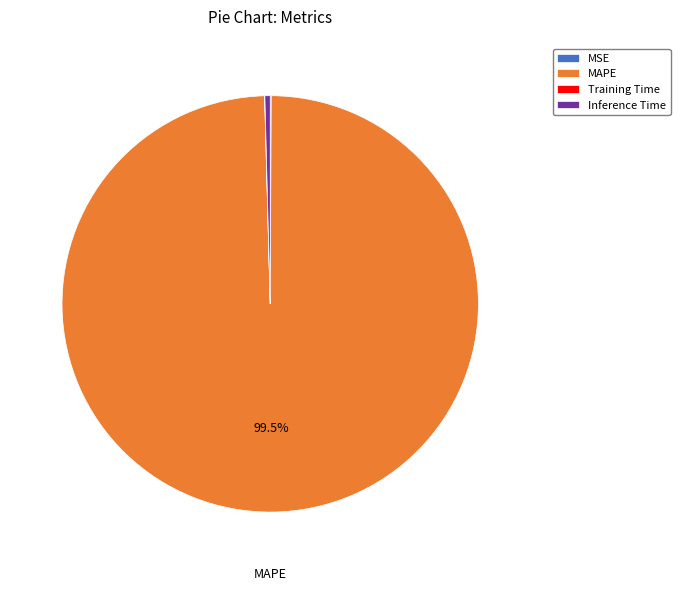

What is the majority slice?

MAPE